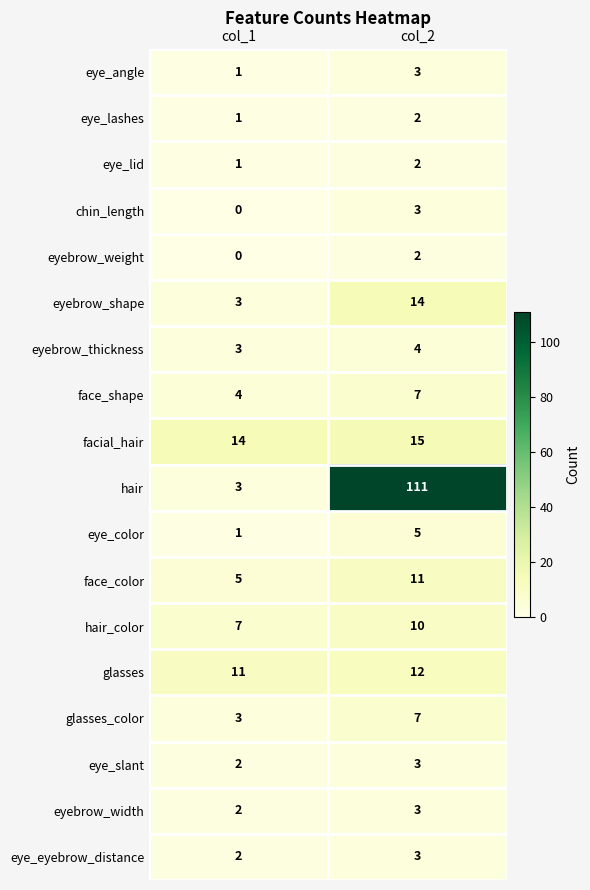

What is the sum of all face_shape values?

11